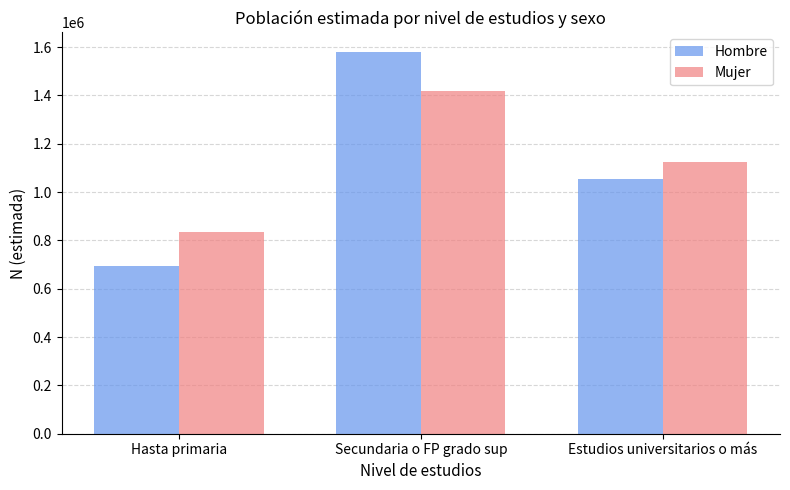

Are the bars horizontal?

No